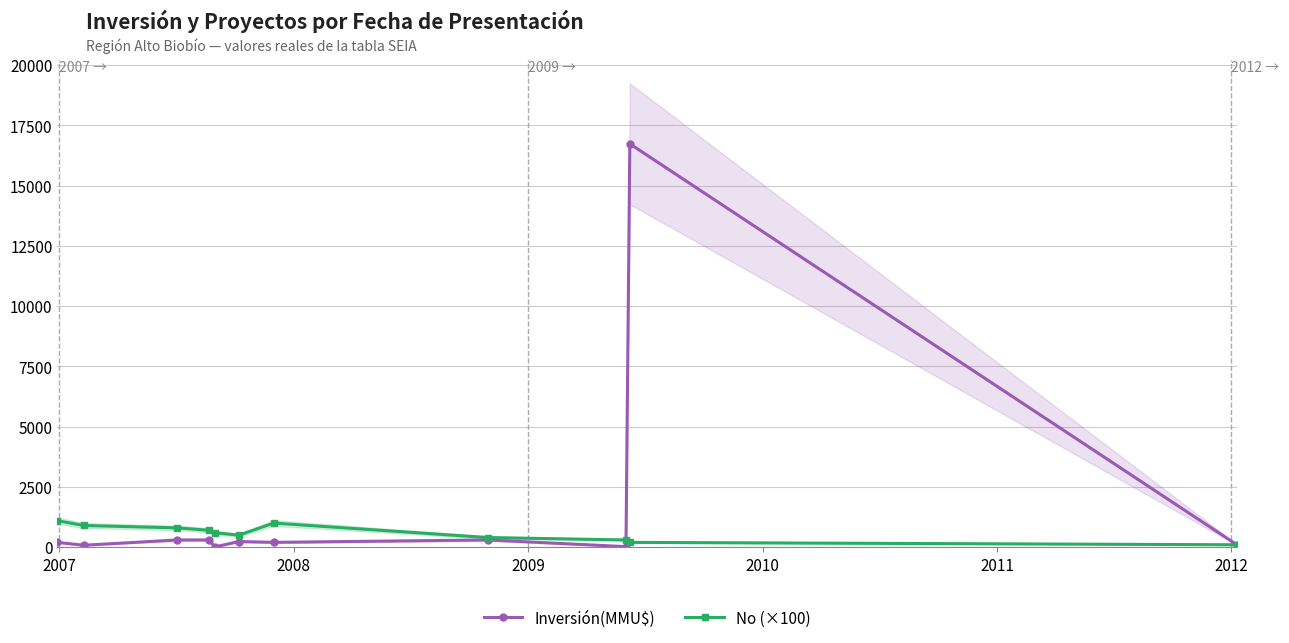

At 2007, list the series in order from smallest to largest.

Inversión(MMU$), No (×100)